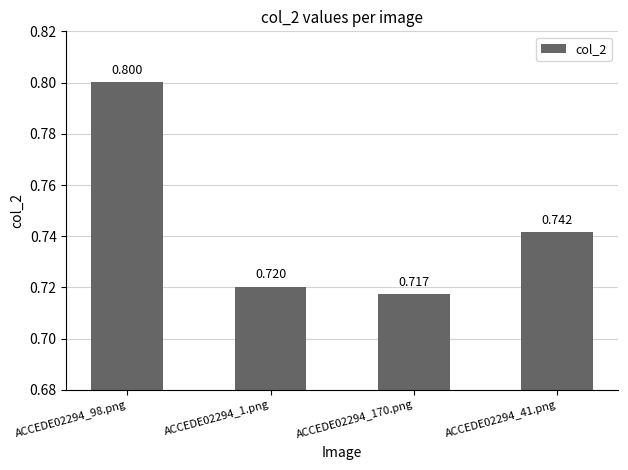

Rank the categories by value from highest to lowest.

ACCEDE02294_98.png, ACCEDE02294_41.png, ACCEDE02294_1.png, ACCEDE02294_170.png